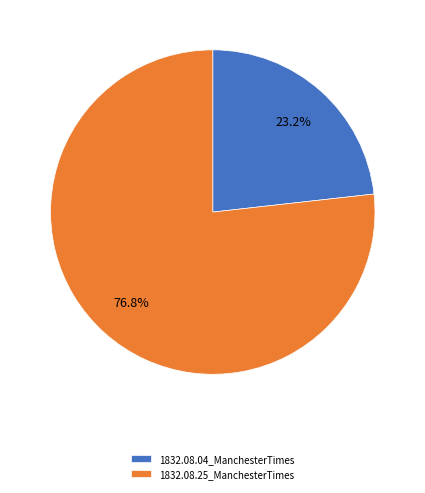

Which category has the smallest portion of the pie?

1832.08.04_ManchesterTimes